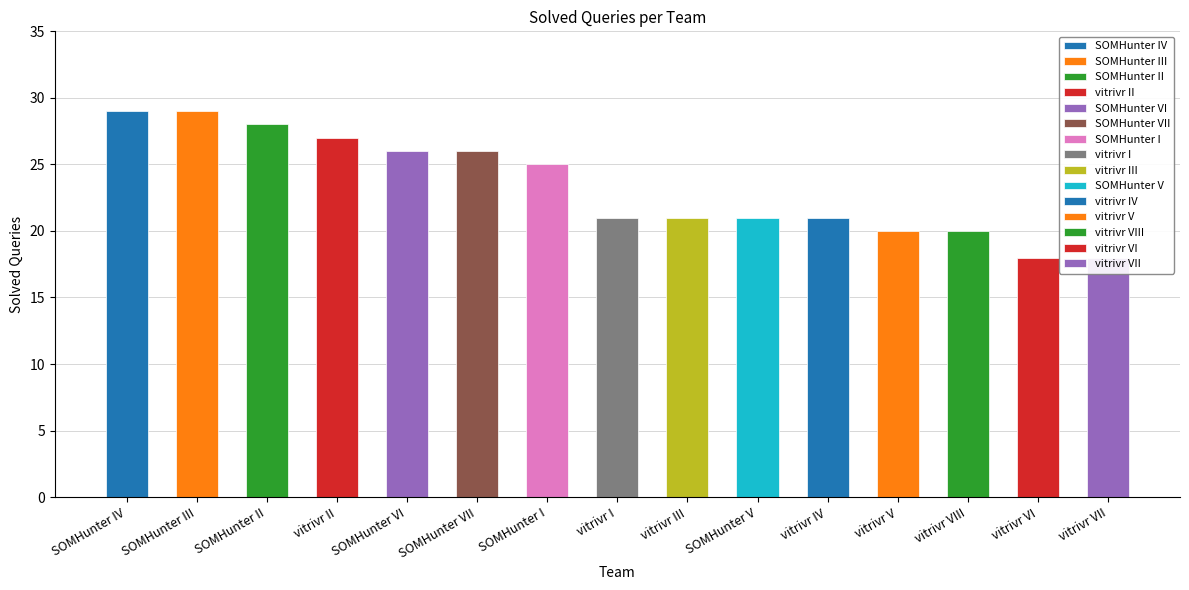

Is it true that the value at SOMHunter V is 21?

True